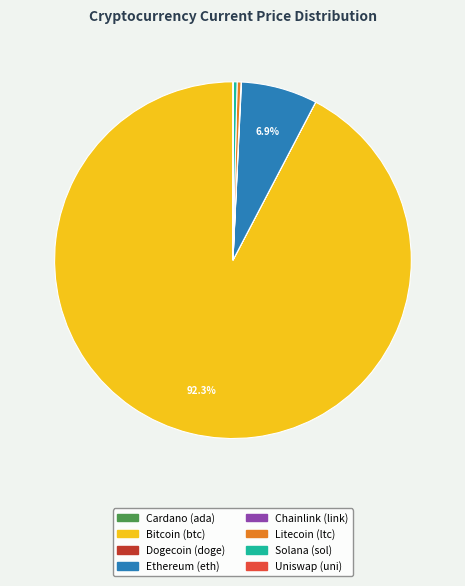

Does any single category account for the majority?

Yes